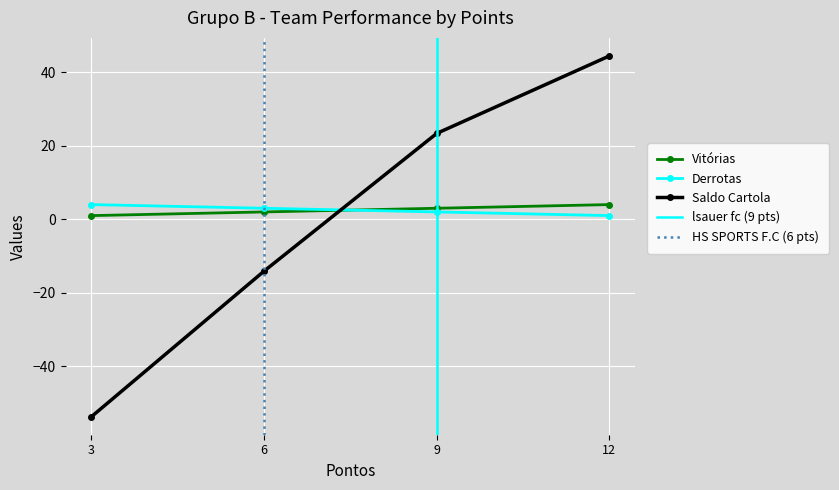

What is the difference between the second highest and minimum values in the Derrotas series?

2.0